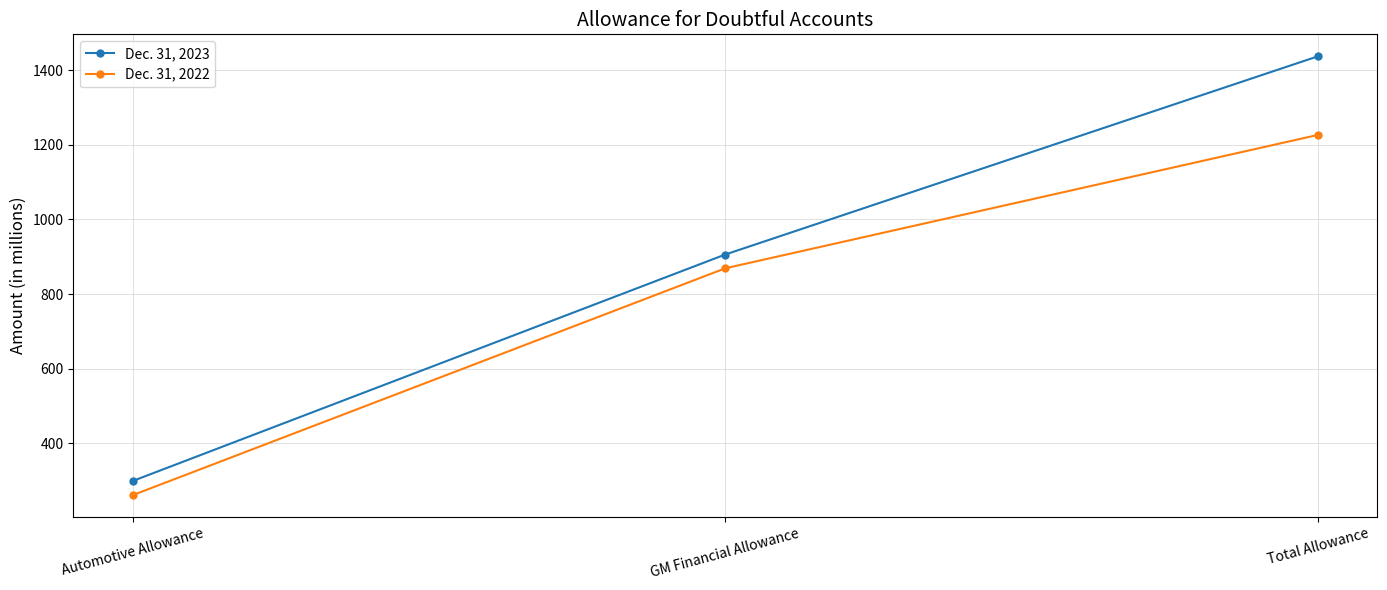

How many distinct data groups are displayed?

2